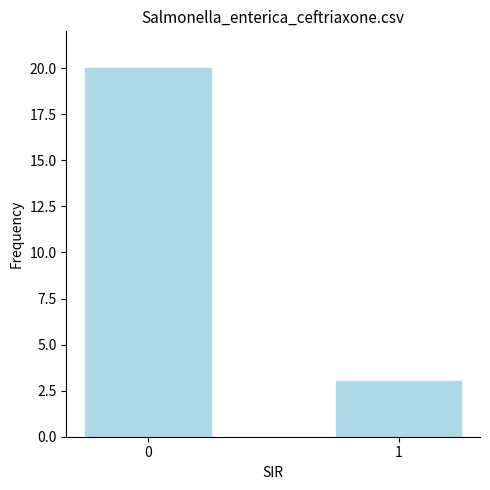

Approximately how many times larger is the value at 0 compared to 1?

6.7